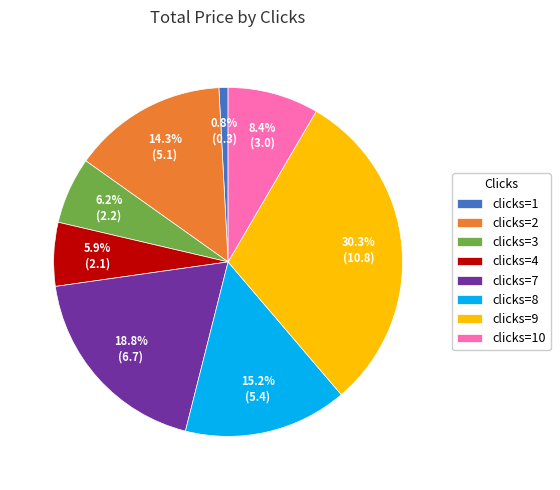

Does any single category account for the majority?

No